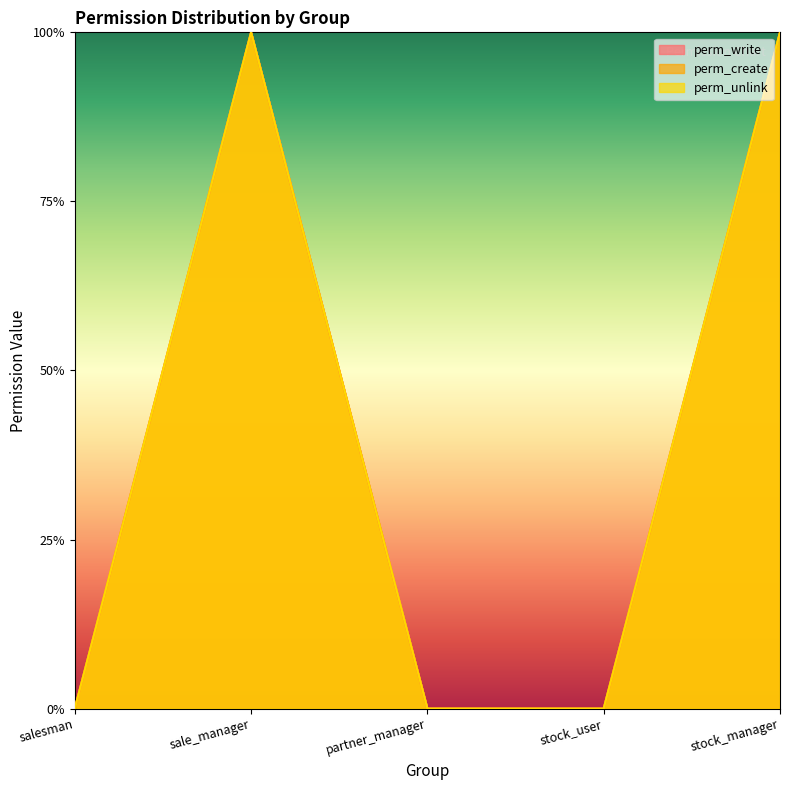

True or false: perm_create and perm_unlink intersect in this chart.

False